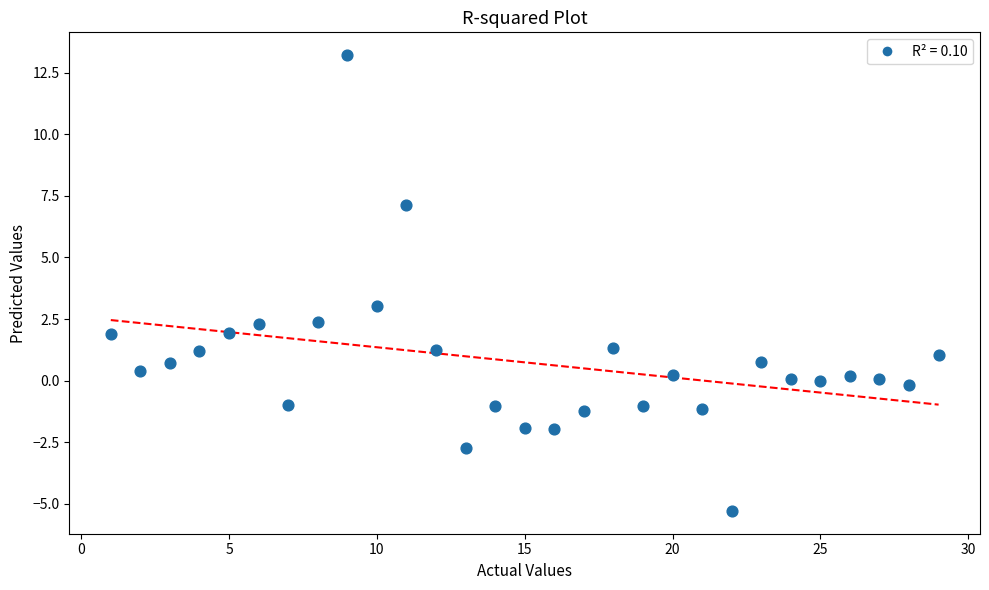

What is the range of Y values (max minus min)?

18.5